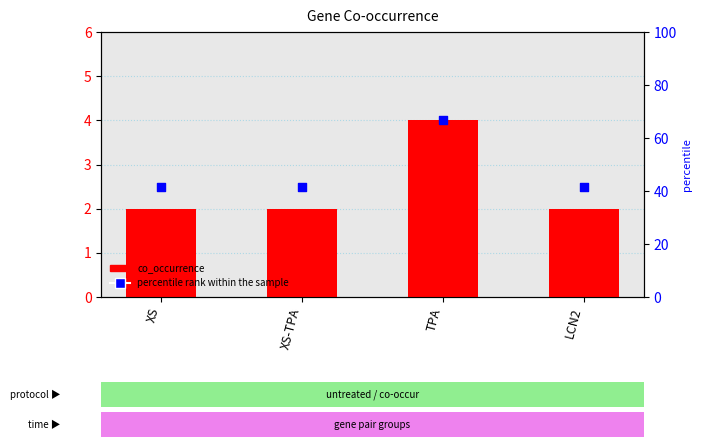

Which series contains the lowest Y value?

co_occurrence